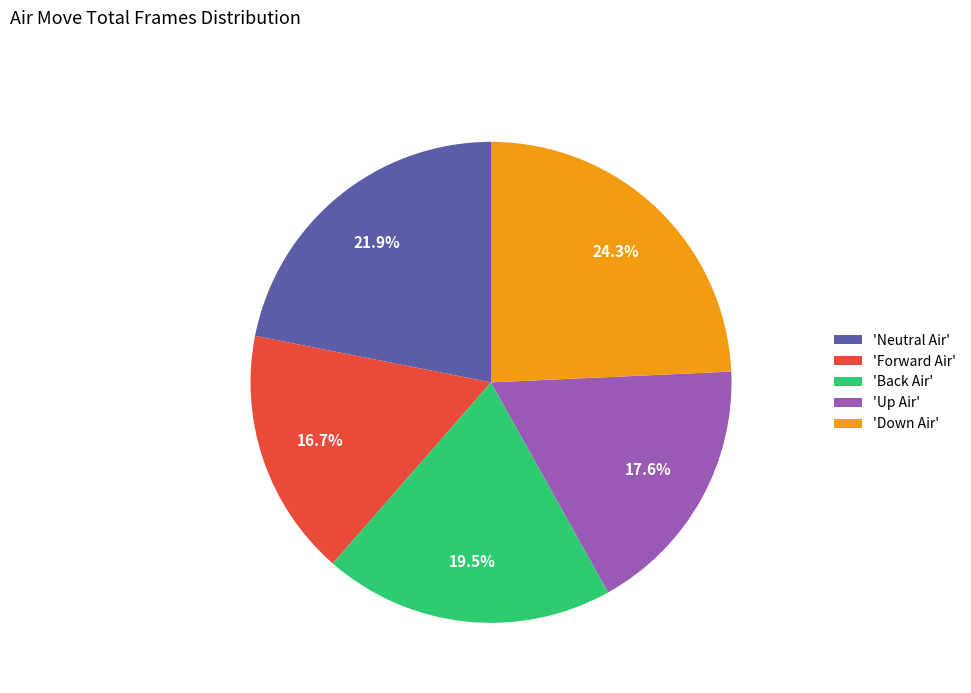

Rank the categories by value from highest to lowest.

'Down Air', 'Neutral Air', 'Back Air', 'Up Air', 'Forward Air'